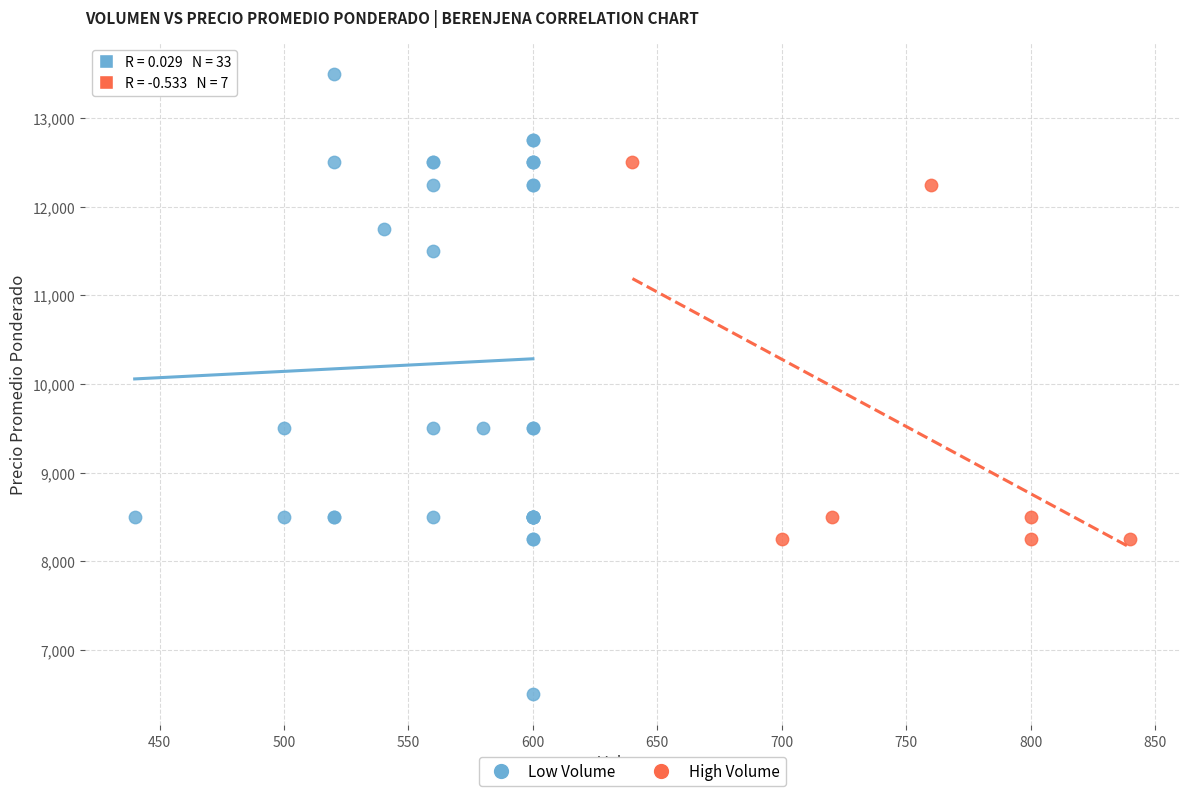

Which series has the largest Y range (max minus min)?

Low Volume